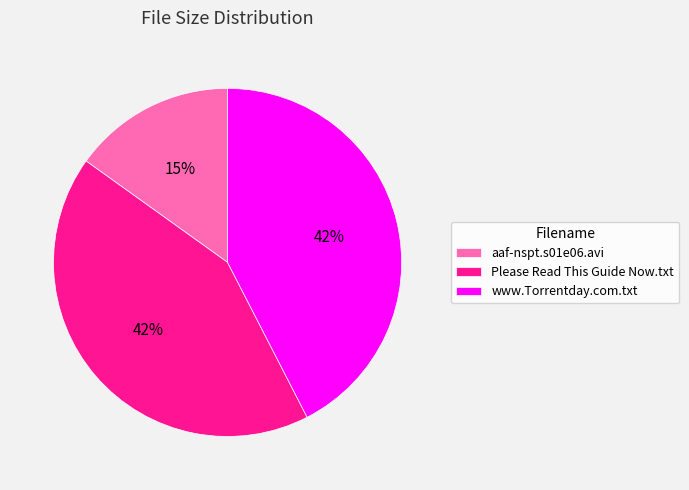

Which slice is the smallest?

aaf-nspt.s01e06.avi